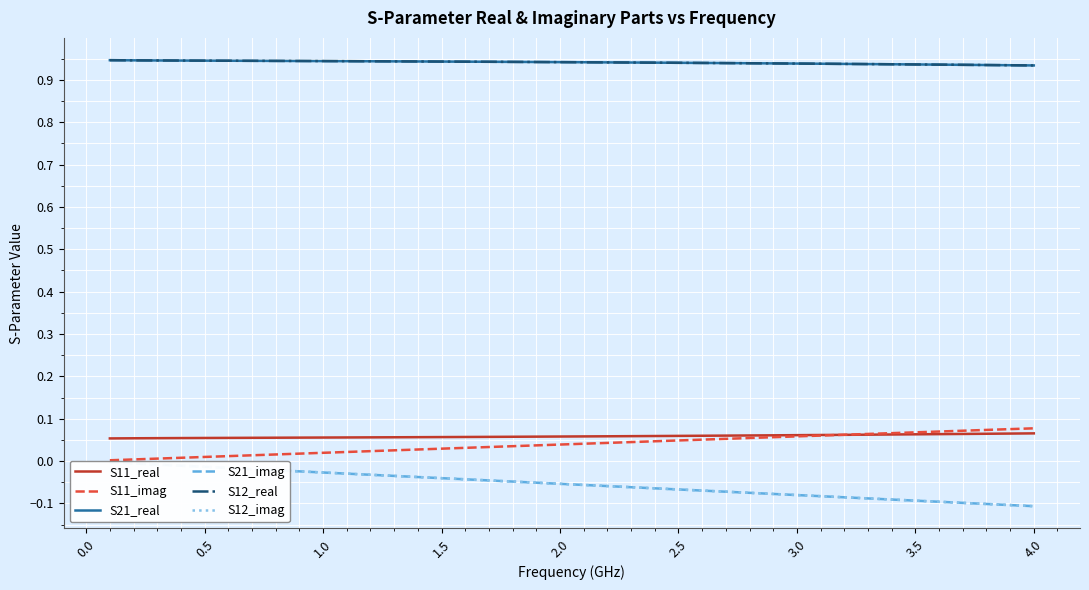

What are all the series names shown in the legend?

S11_real, S11_imag, S21_real, S21_imag, S12_real, S12_imag